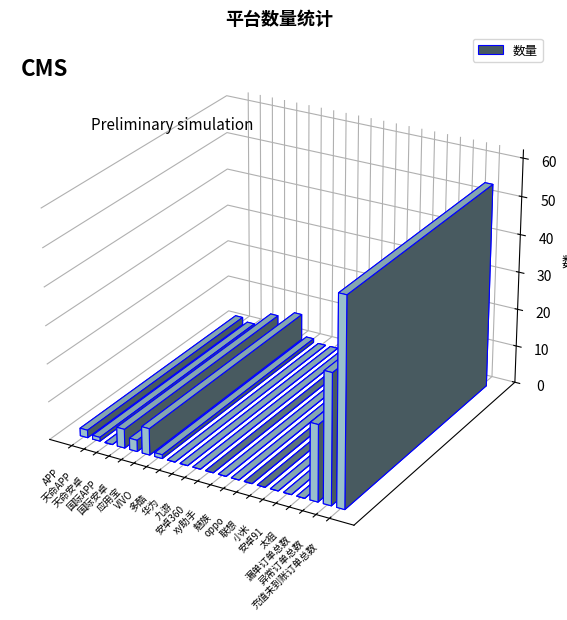

Reading right to left, list all the values displayed in this chart.

充值未到账订单总数=54	异常订单总数=34	漏单订单总数=20	太祖=0	安卓91=0	小米=0	联想=0	oppo=0	魅族=0	xy助手=0	安卓360=0	九游=0	华为=0	多酷=0	VIVO=1	应用宝=7	国际安卓=3	国际APP=5	天命安卓=0	天命APP=1	APP=2